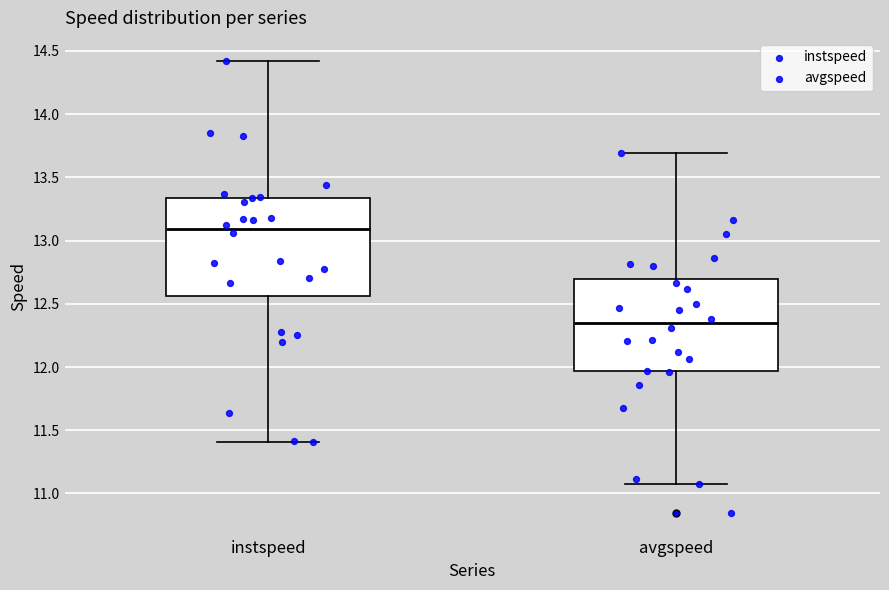

Reading left to right, read every box against the y-axis: the position of its median line, the range the box covers, and the ends of its whiskers. The values are not printed on the chart, so give them approximately, as read against the axis.

instspeed: median 13.10, box 12.55 to 13.35, whiskers 11.40 to 14.40
avgspeed: median 12.35, box 11.95 to 12.70, whiskers 11.10 to 13.70